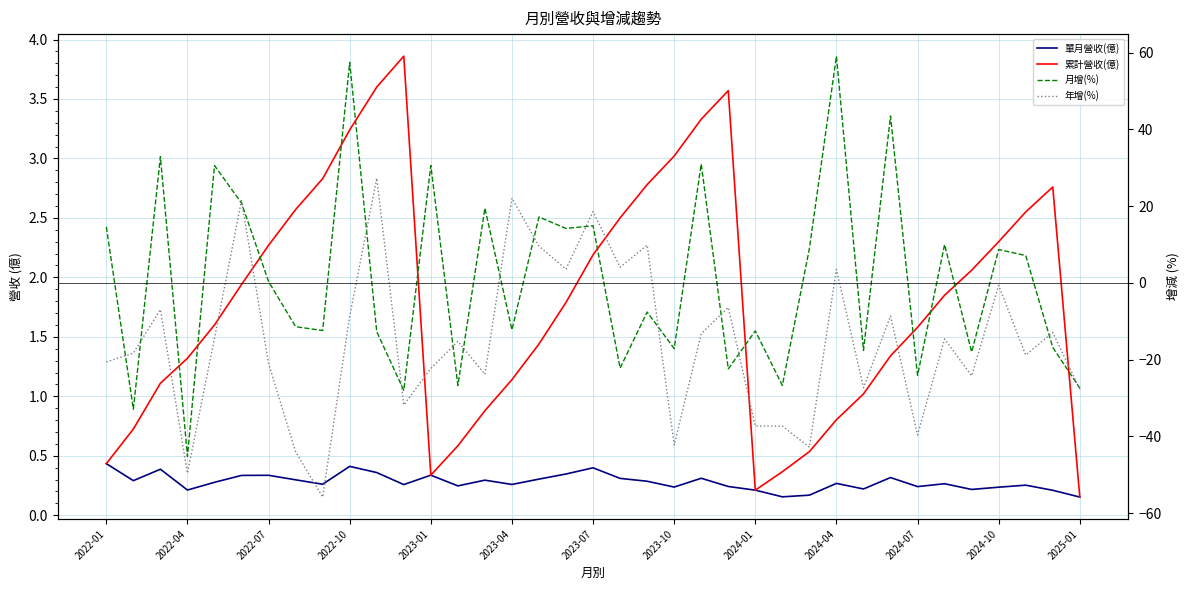

After their last crossing, which series has the higher values: 年增(%) or 累計營收(億)?

累計營收(億)